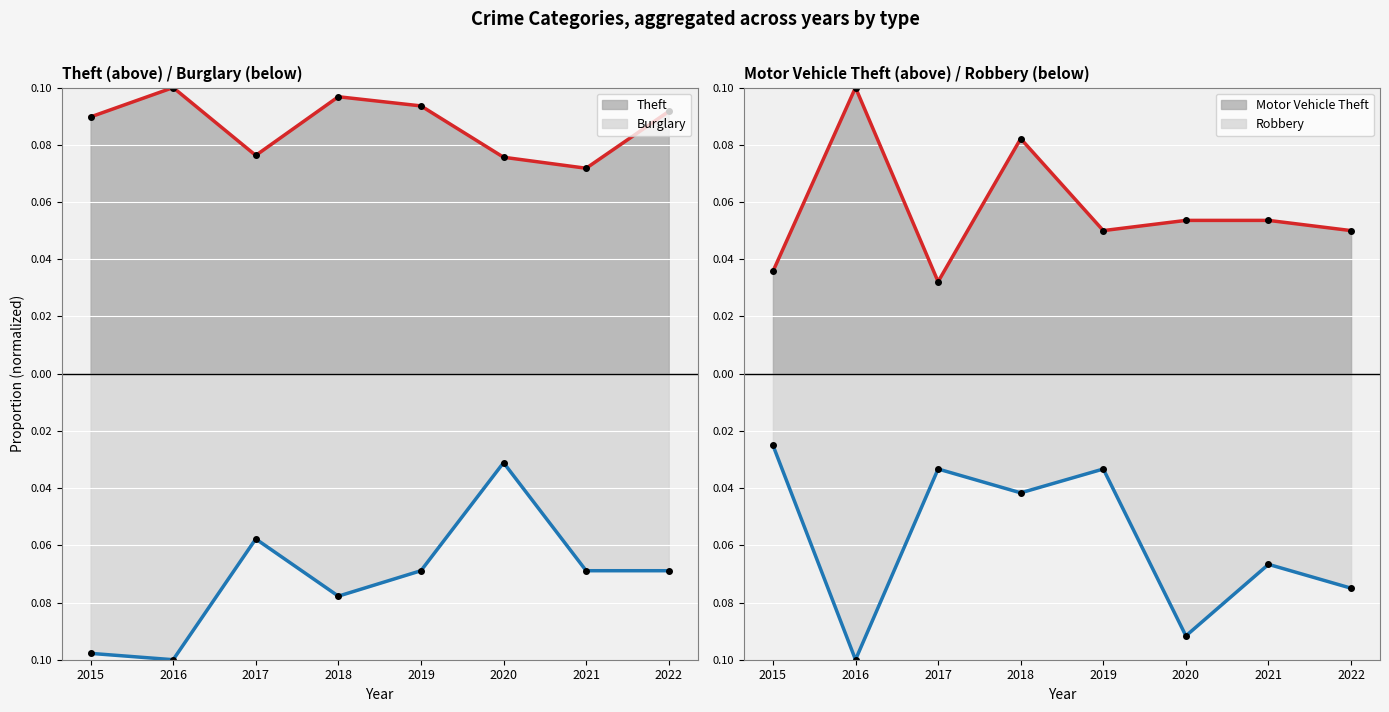

What is the difference between the highest and lowest values at 2017?

0.1